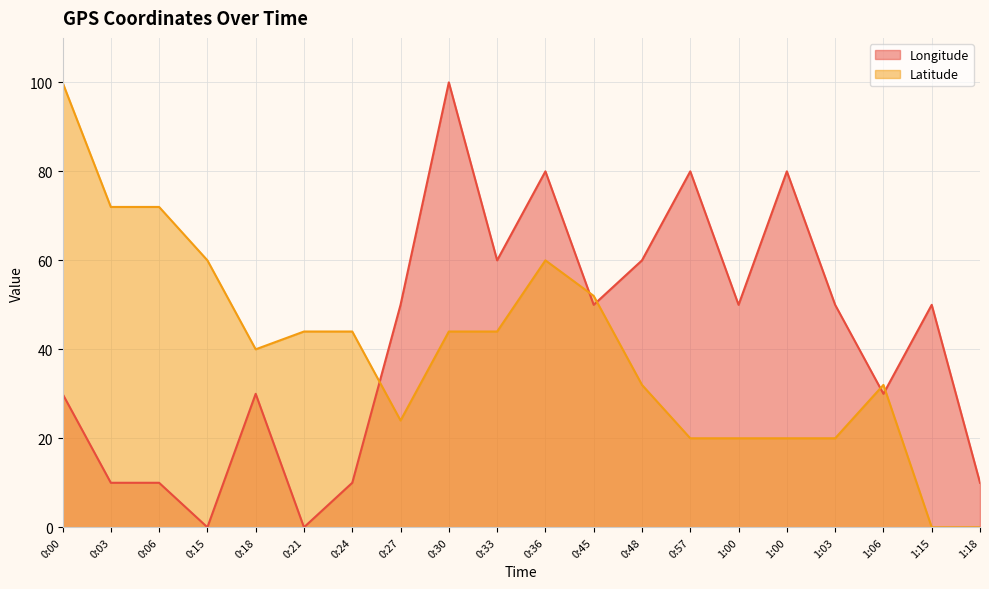

Reading left to right, extract all data points from this chart.

Longitude: 30.0	10.0	10.0	0.0	30.0	0.0	10.0	50.0	100.0	60.0	80.0	50.0	60.0	80.0	50.0	80.0	50.0	30.0	50.0	10.0
Latitude: 100.0	72.0	72.0	60.0	40.0	44.0	44.0	24.0	44.0	44.0	60.0	52.0	32.0	20.0	20.0	20.0	20.0	32.0	0.0	0.0